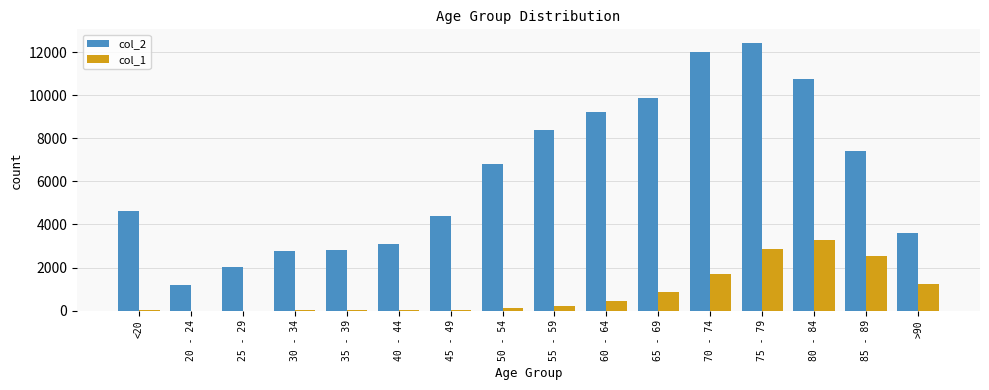

Which series has the largest total across all categories?

col_2